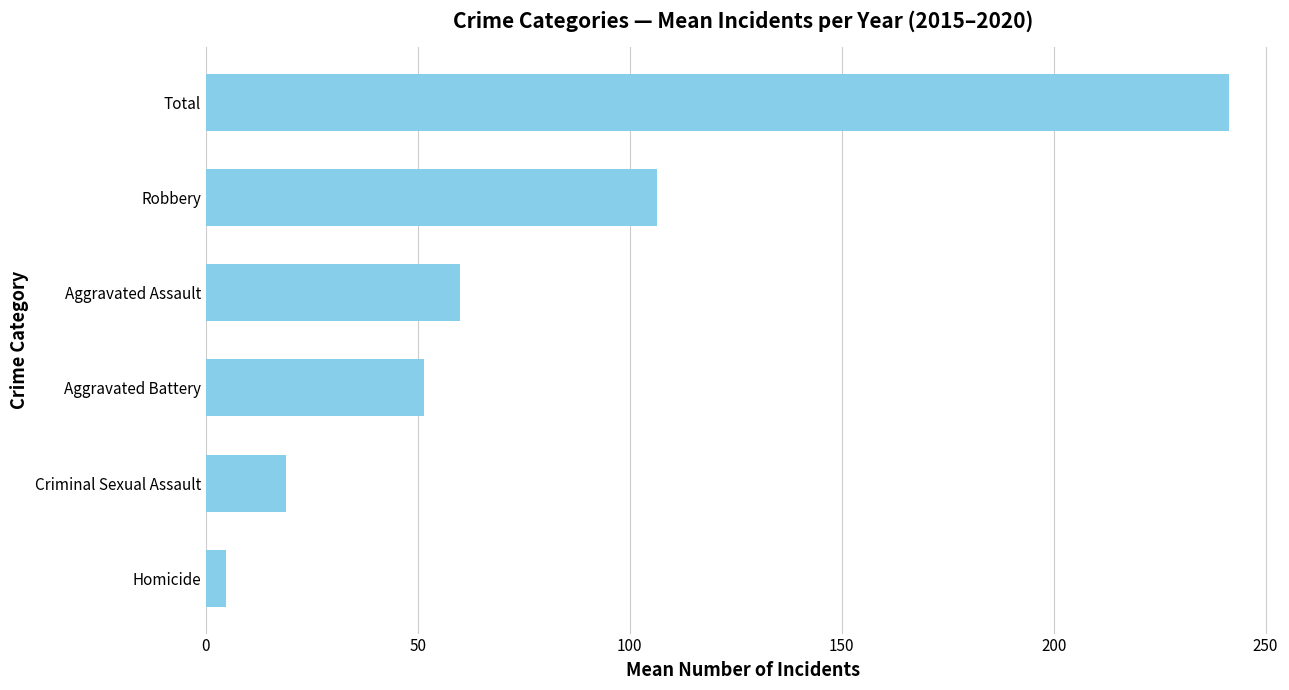

List the labels in order of value, smallest first.

Homicide, Criminal Sexual Assault, Aggravated Battery, Aggravated Assault, Robbery, Total